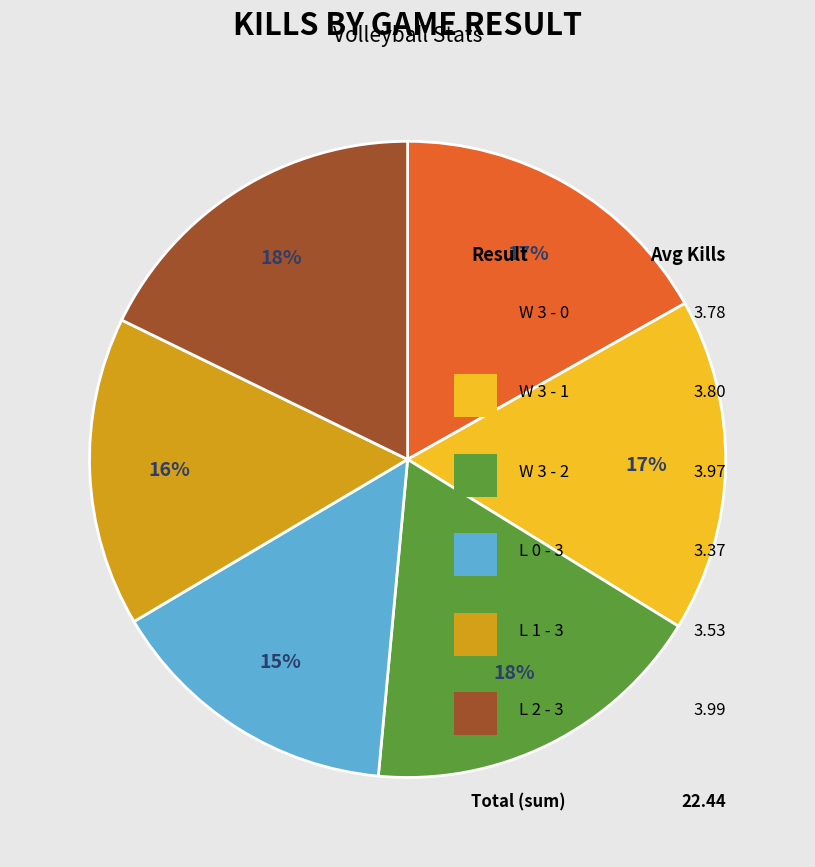

True or false: L 1 - 3 accounts for 16% of the total.

True